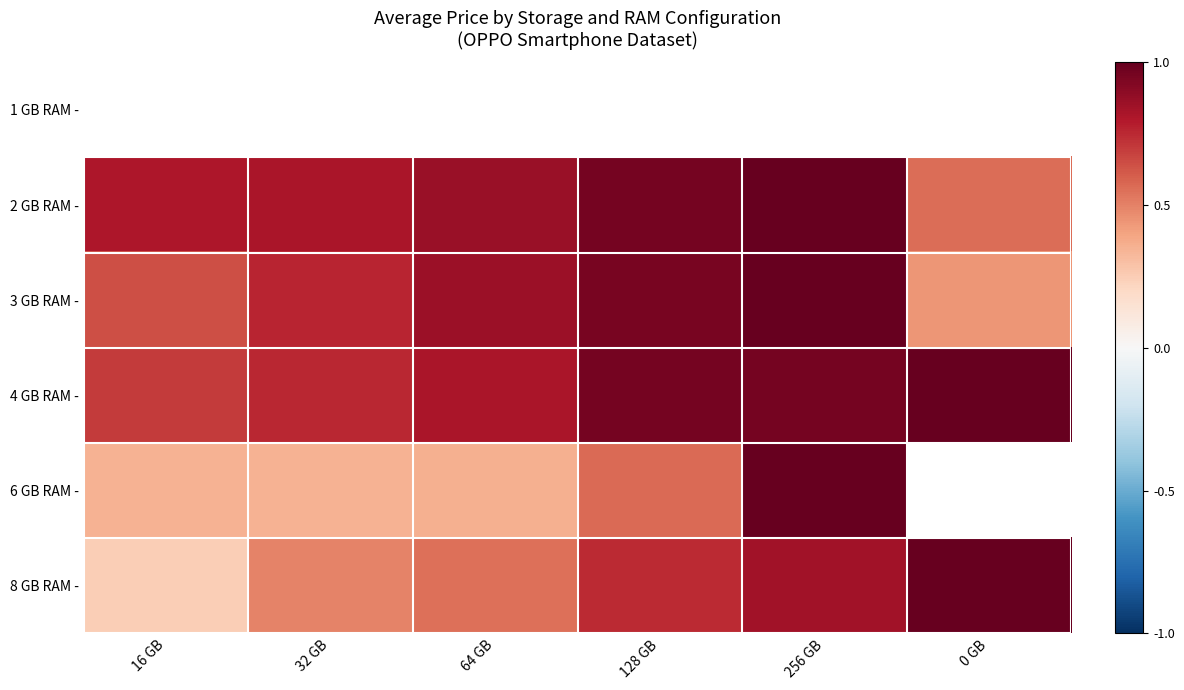

Is it true that 3 GB RAM - equals 0.2 at 0 GB?

False